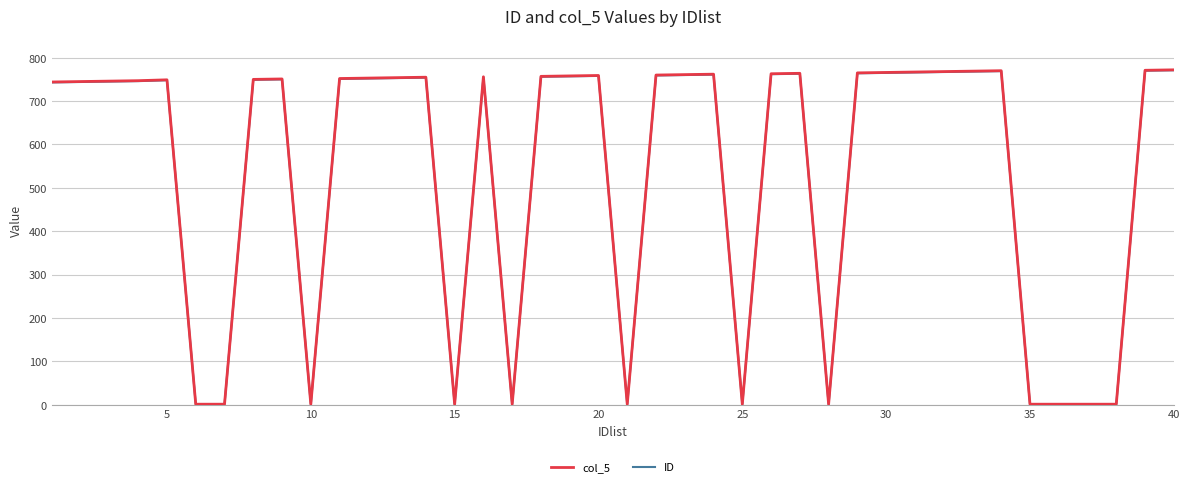

Which series has the widest spread of values?

col_5